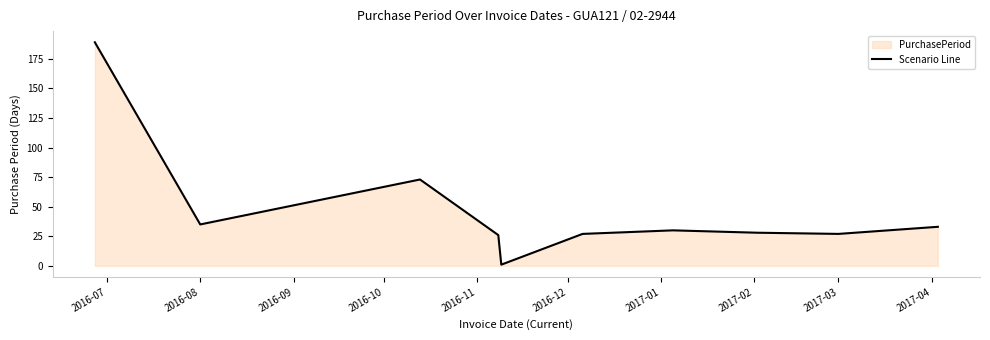

Read the value at 2017-03.

27